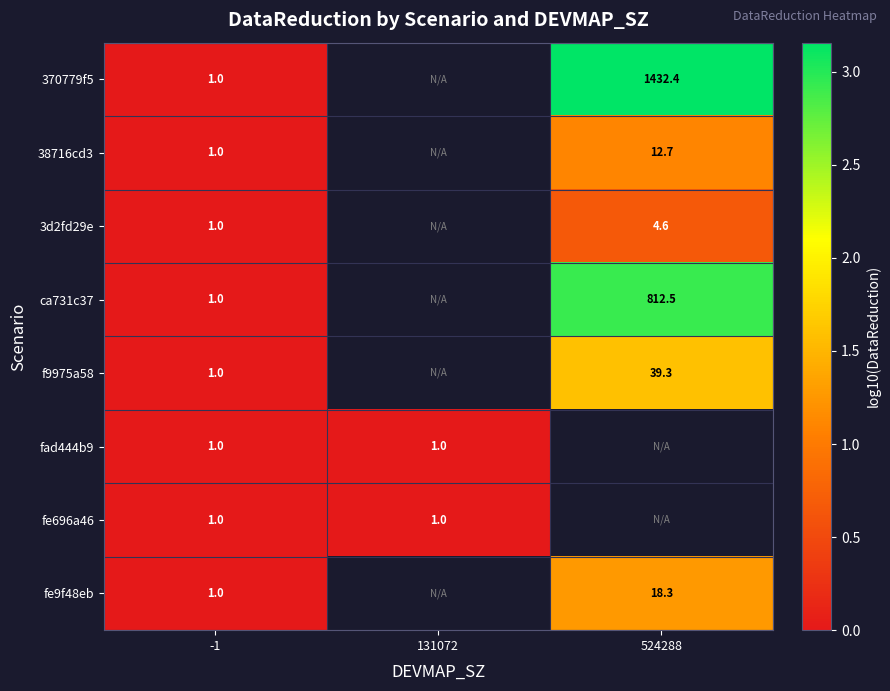

Is it true that fad444b9 equals 1.0 at -1?

True